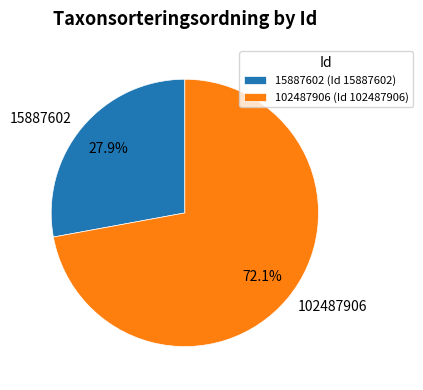

What is the smallest slice in the pie chart?

15887602